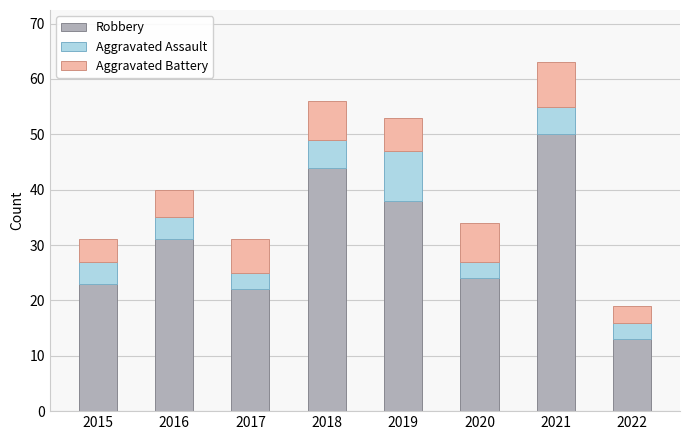

What is the approximate value of Robbery at 2018?

44